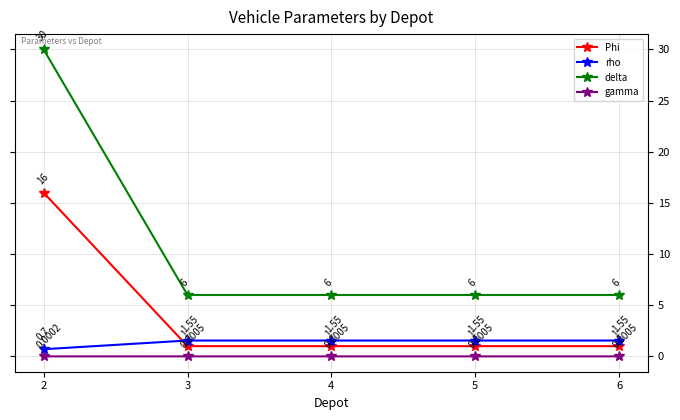

True or false: rho has more than 1 interior local peaks.

False